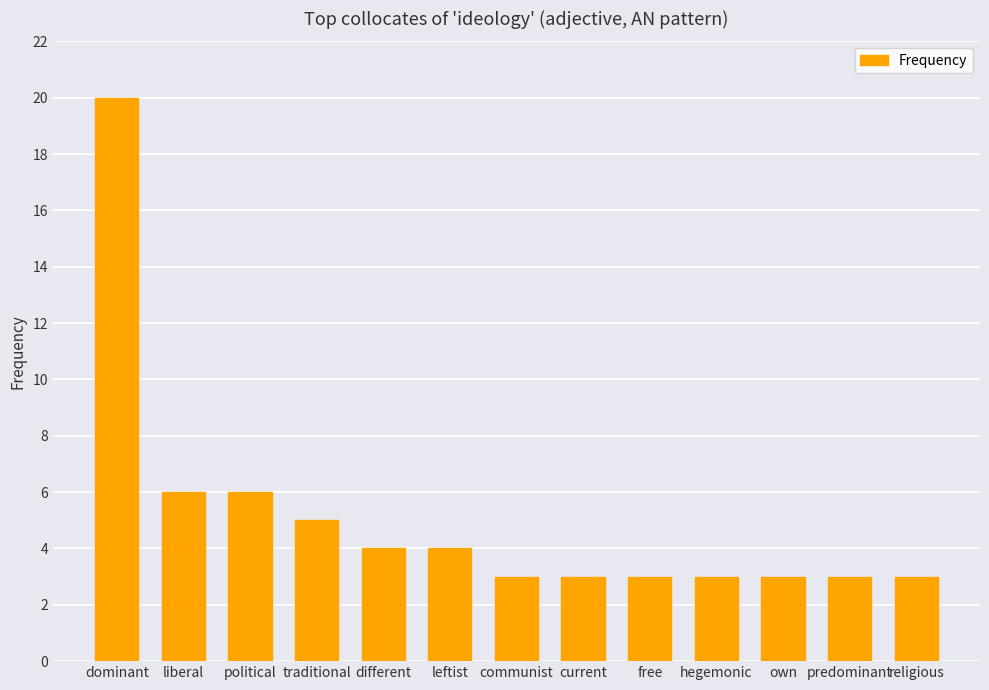

True or false: the data shows 3 at religious.

True